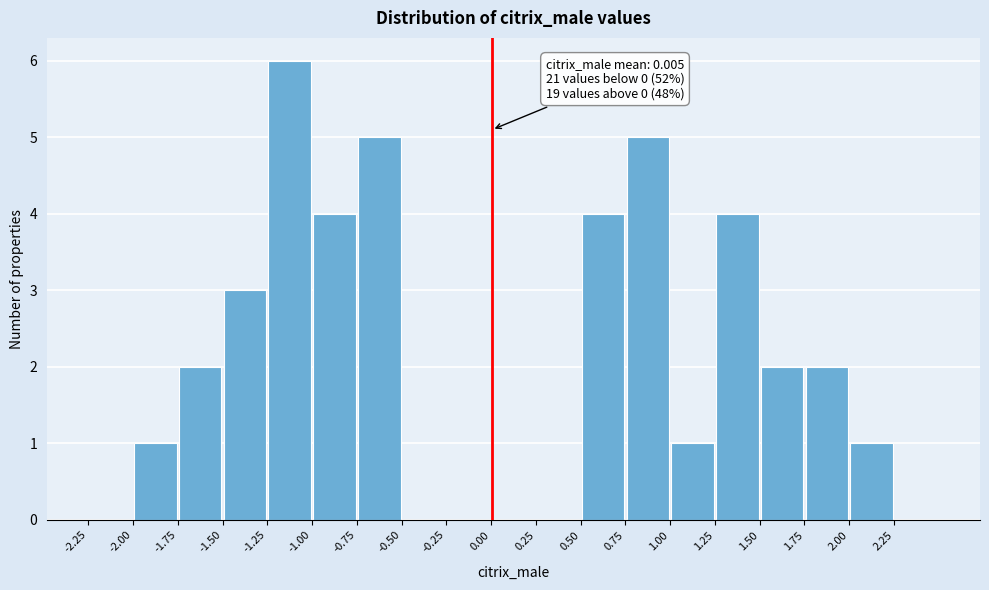

Which range on the x-axis has the tallest bar?

-1.25 to -1.00